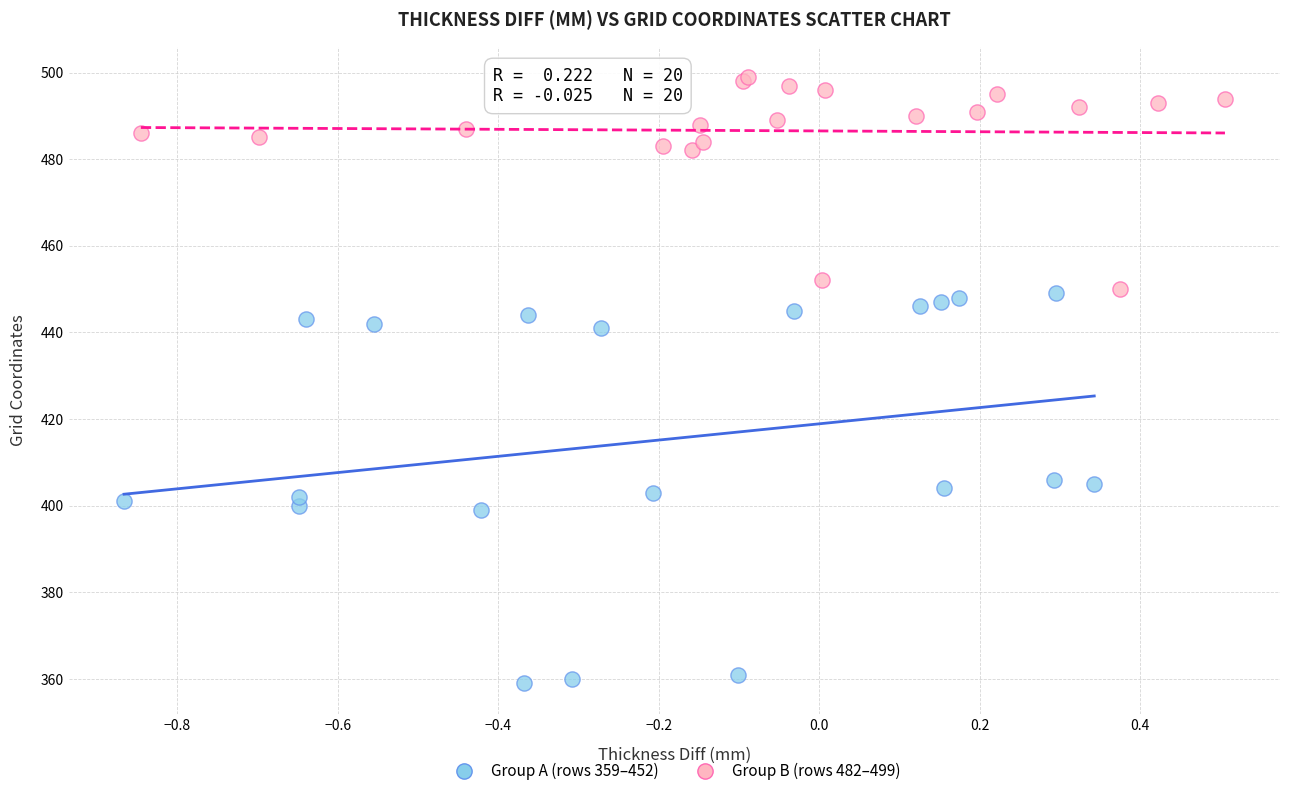

What are all the series names shown in the legend?

Group A (rows 359–452), Group B (rows 482–499)